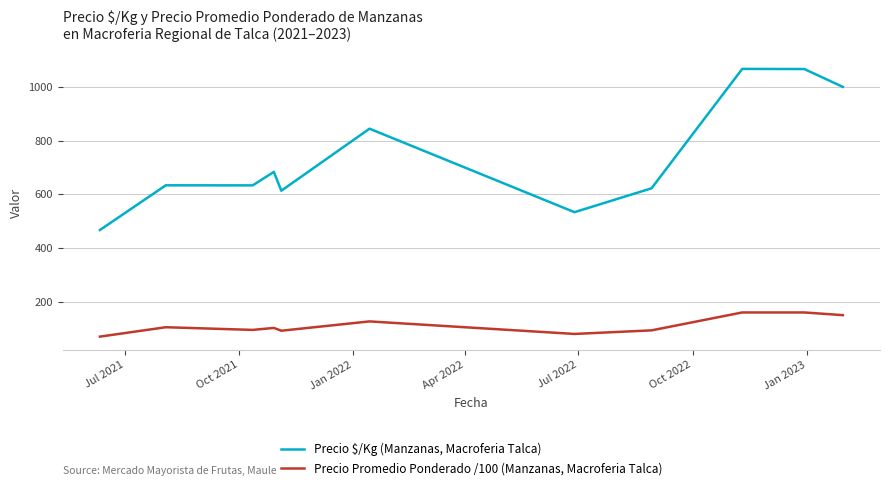

True or false: Precio $/Kg (Manzanas, Macroferia Talca) and Precio Promedio Ponderado /100 (Manzanas, Macroferia Talca) cross at least once.

False